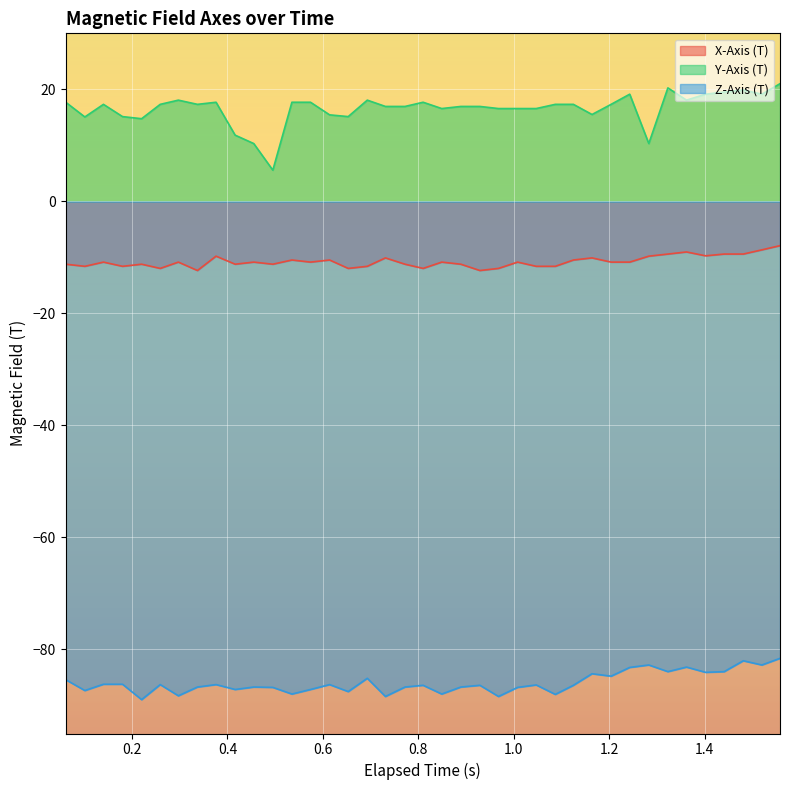

Which series has the widest spread of values?

Y-Axis (T)